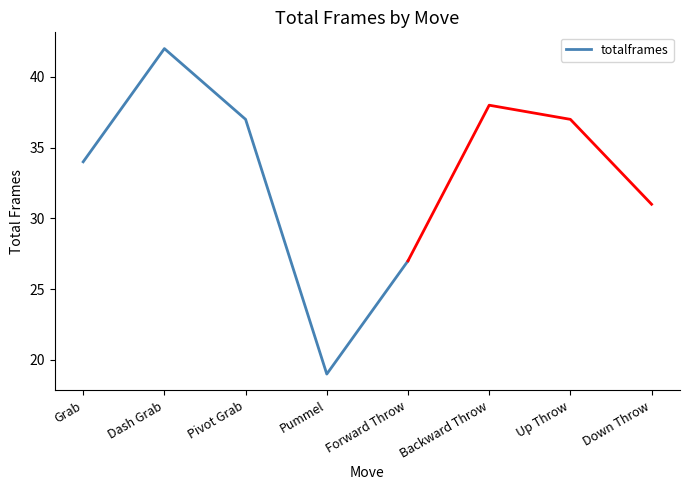

What is the minimum value shown in the chart?

19